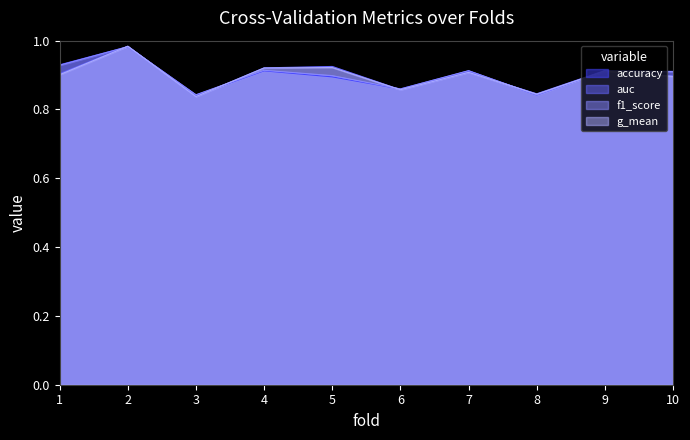

Which has a higher value, 9 or 3?

9